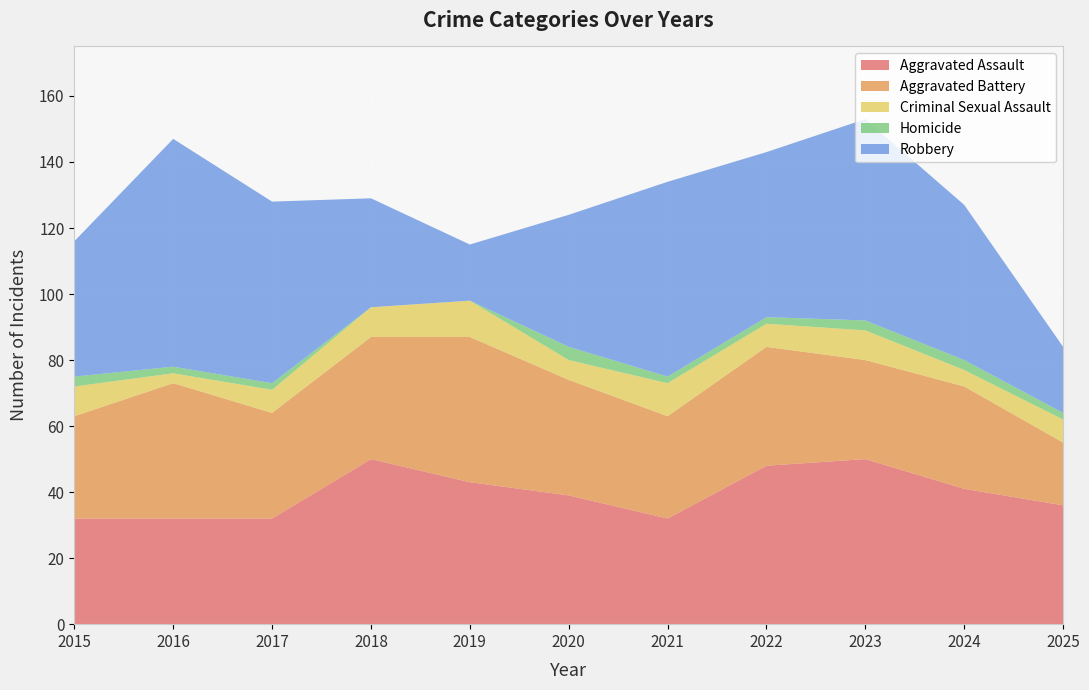

Reading left to right, transcribe all the data shown in this chart.

Aggravated Assault: 2015=32	2016=32	2017=32	2018=50	2019=43	2020=39	2021=32	2022=48	2023=50	2024=41	2025=36
Aggravated Battery: 2015=31	2016=41	2017=32	2018=37	2019=44	2020=35	2021=31	2022=36	2023=30	2024=31	2025=19
Criminal Sexual Assault: 2015=9	2016=3	2017=7	2018=9	2019=11	2020=6	2021=10	2022=7	2023=9	2024=5	2025=7
Homicide: 2015=3	2016=2	2017=2	2018=0	2019=0	2020=4	2021=2	2022=2	2023=3	2024=3	2025=2
Robbery: 2015=41	2016=69	2017=55	2018=33	2019=17	2020=40	2021=59	2022=50	2023=61	2024=47	2025=20